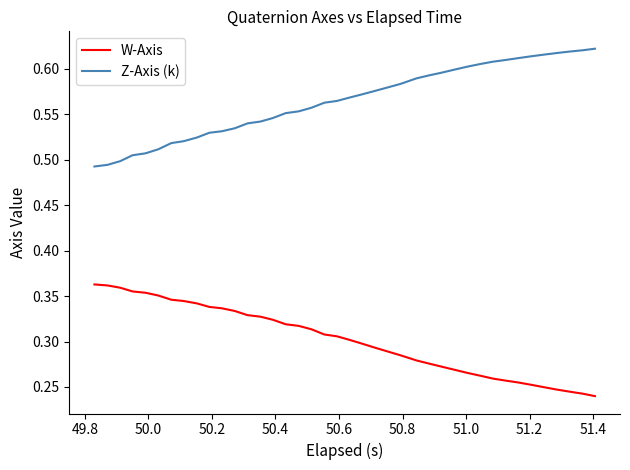

How many lines are shown in the chart?

2